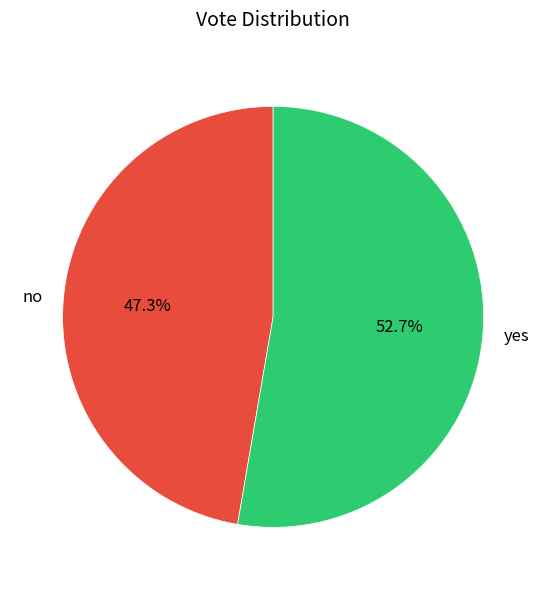

Combined, what portion of the pie is yes and no?

100.0%